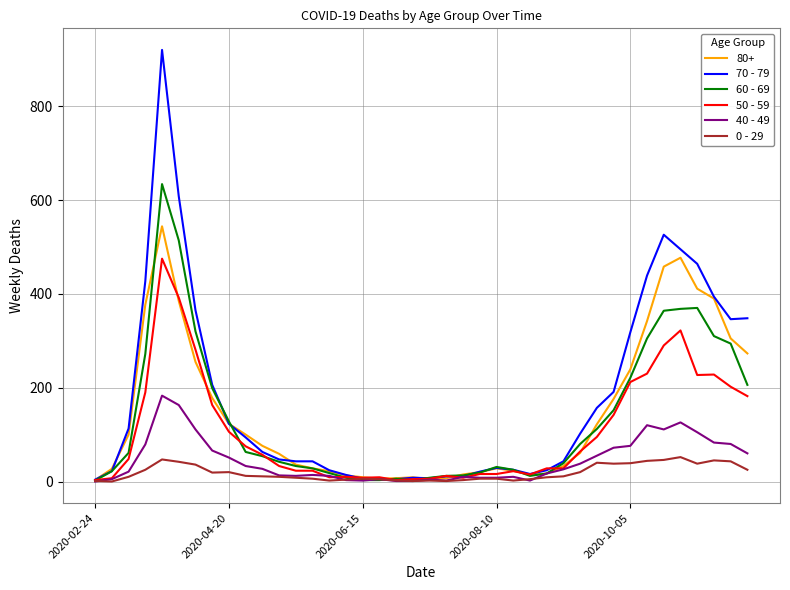

Which series has the largest total across all categories?

70 - 79